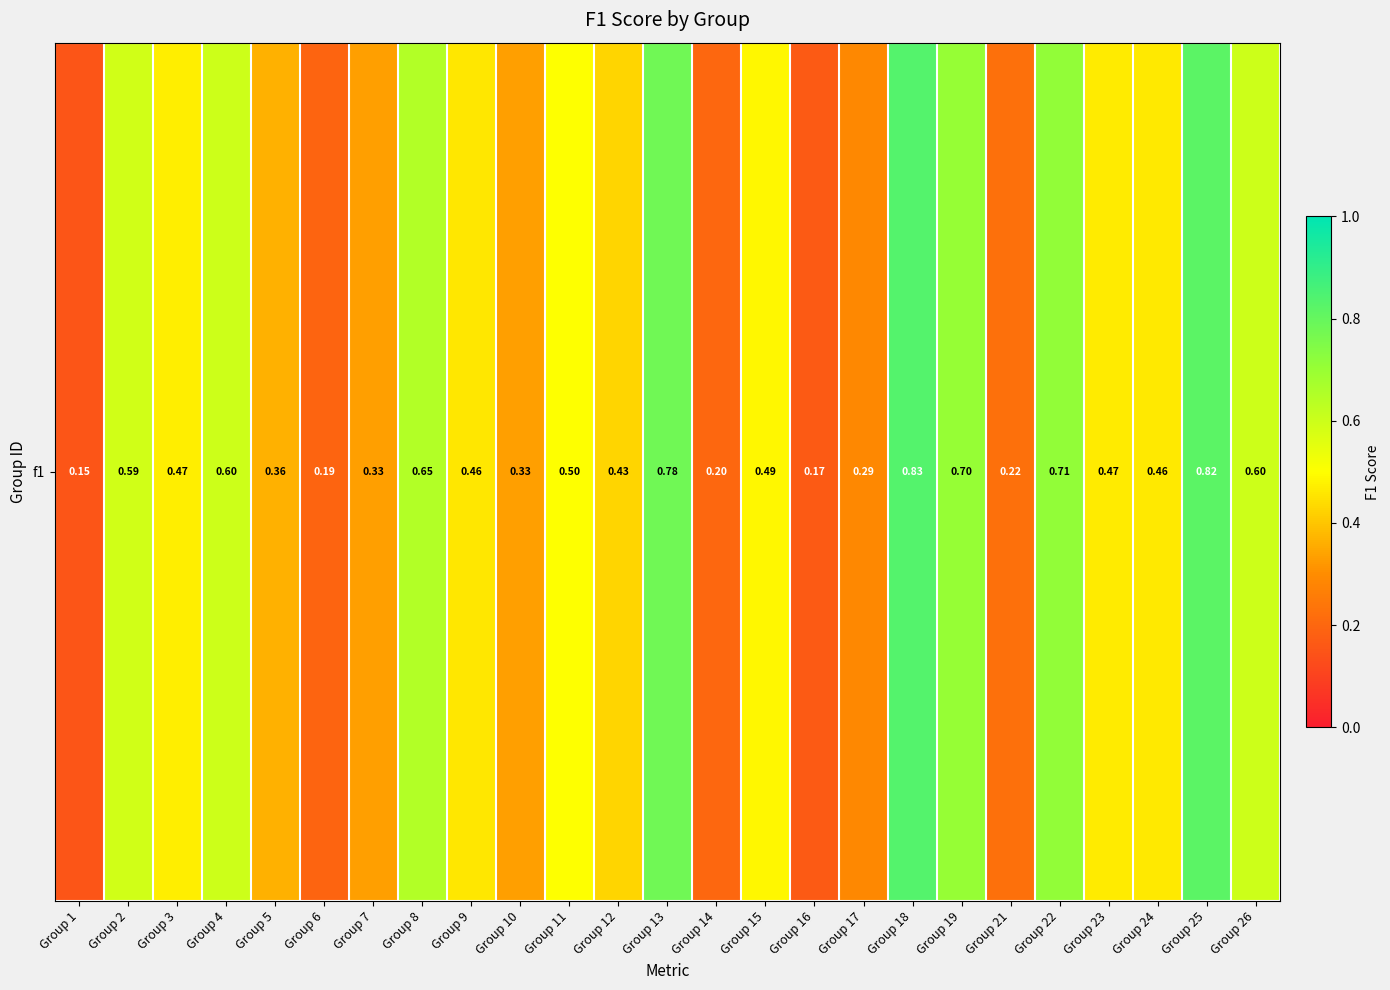

What is the sum of the values at Group 21 and Group 12?

0.7